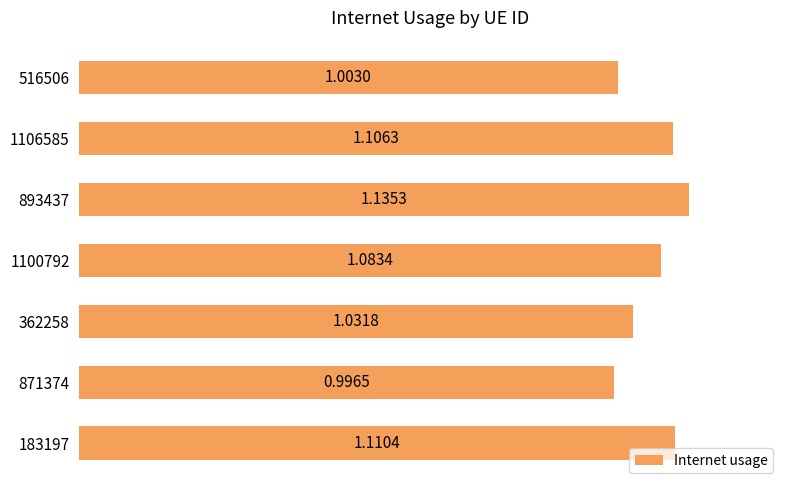

Does the chart contain stacked bars?

No